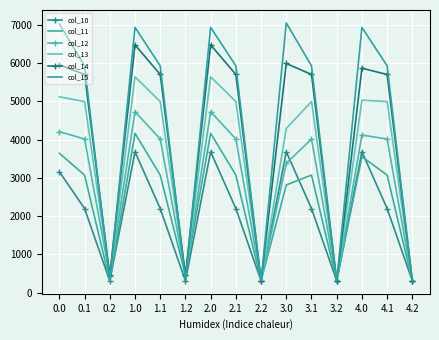

Which series has the widest spread of values?

col_15